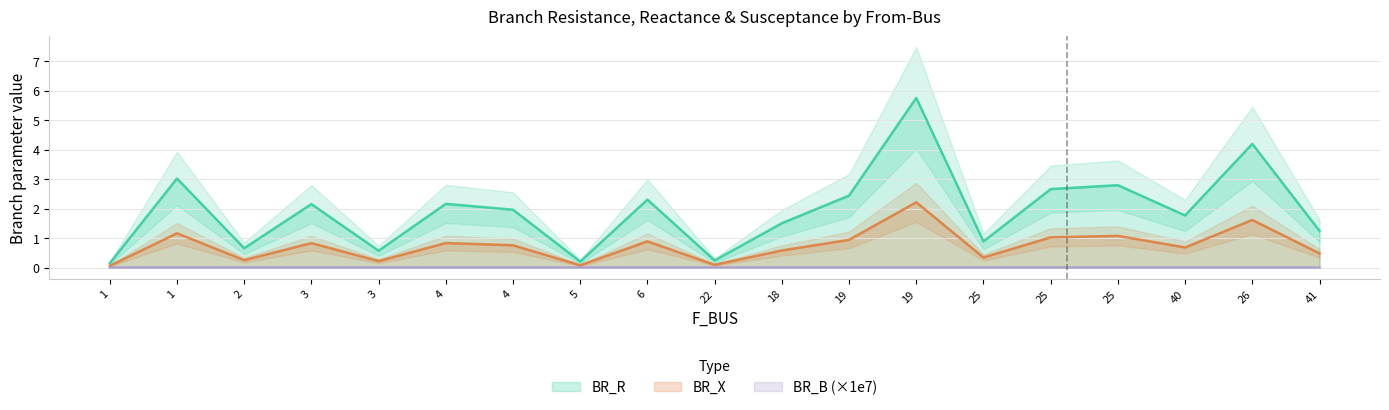

What is the value of the BR_R point at the 4th from the left?

2.2